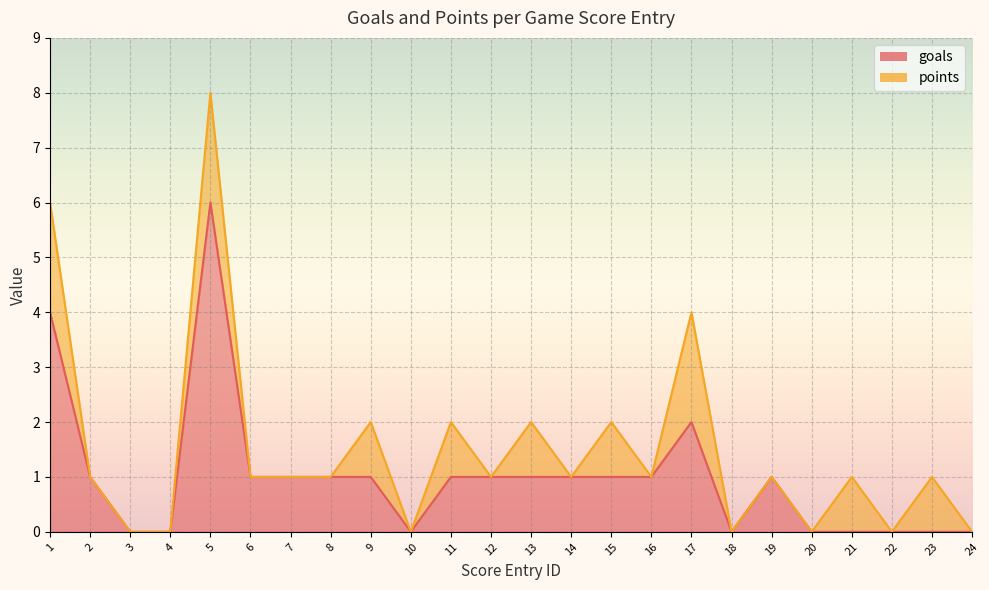

Which label corresponds to the largest value in the chart?

5